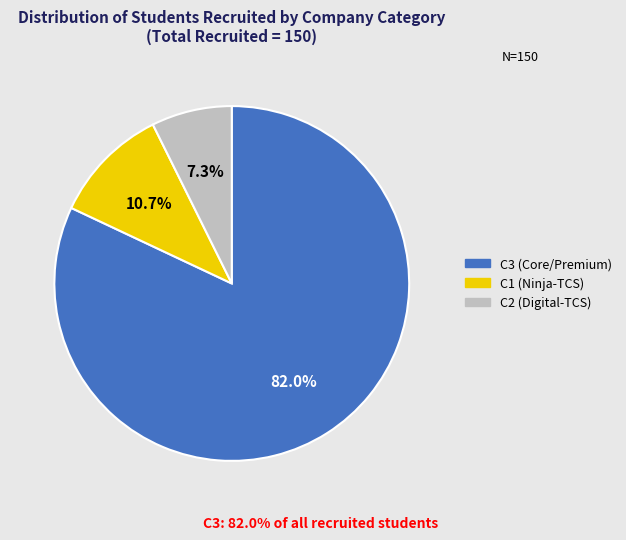

Is there a majority slice in this chart?

Yes